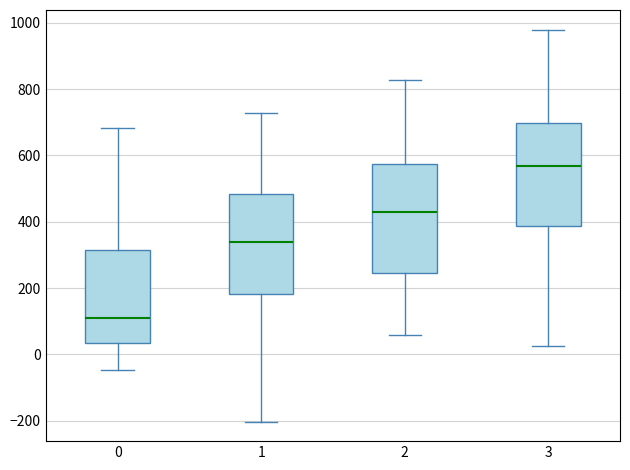

Reading left to right, transcribe this box plot: for each box, give where its median line is, the range the box spans, and where its two whiskers end, as read against the y-axis. The values are not printed on the chart, so give them approximately, as read against the axis.

0: median 100, box 40 to 320, whiskers -40 to 680
1: median 340, box 180 to 480, whiskers -200 to 720
2: median 420, box 240 to 580, whiskers 60 to 820
3: median 560, box 380 to 700, whiskers 20 to 980